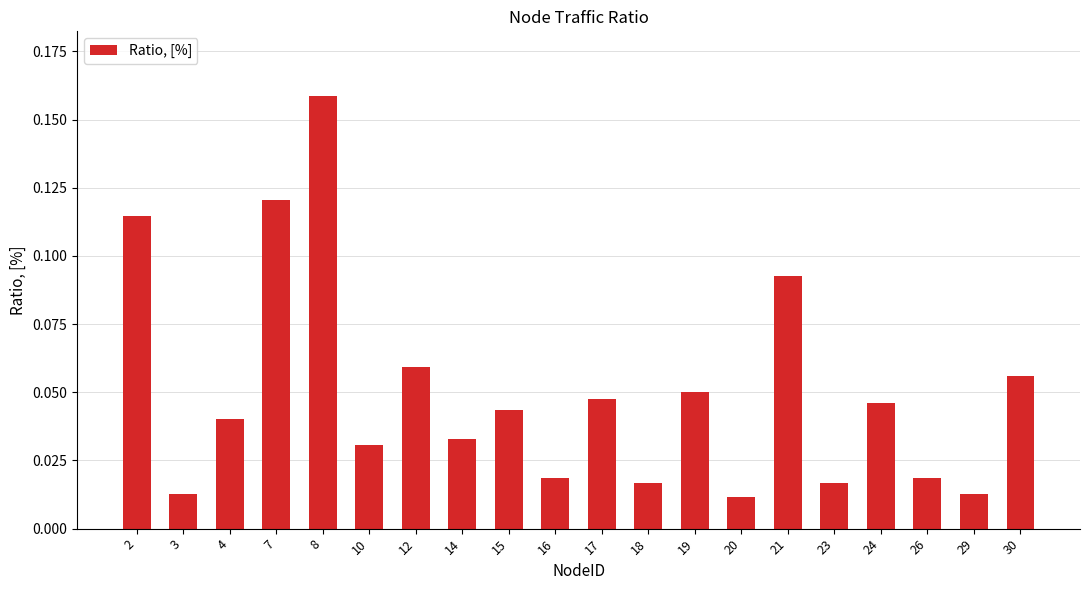

Count the number of data series in this chart.

1